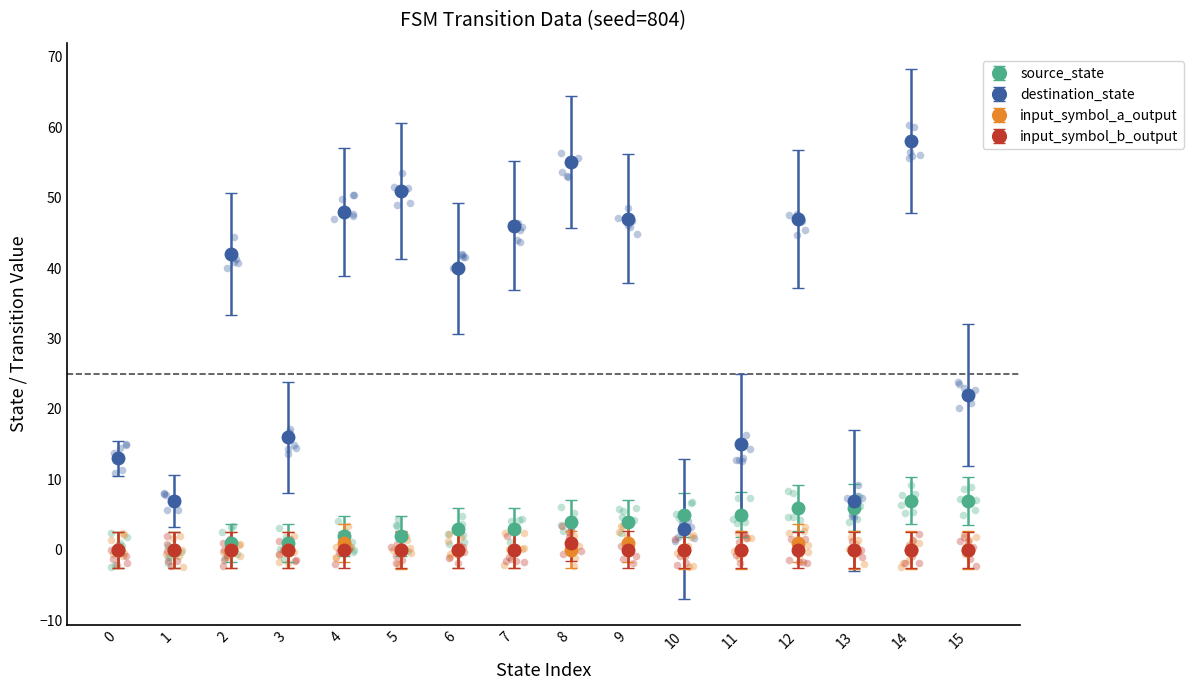

Which series reaches the maximum Y coordinate?

destination_state